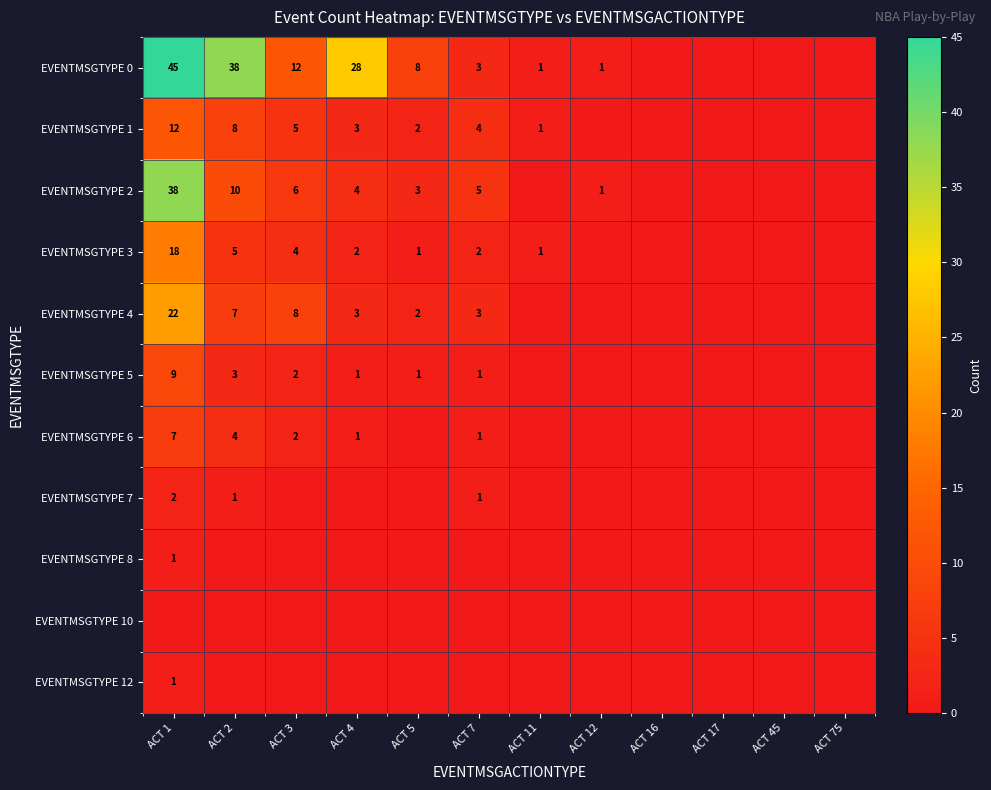

The EVENTMSGTYPE 1 series shows 8 at ACT 2. True or false?

True